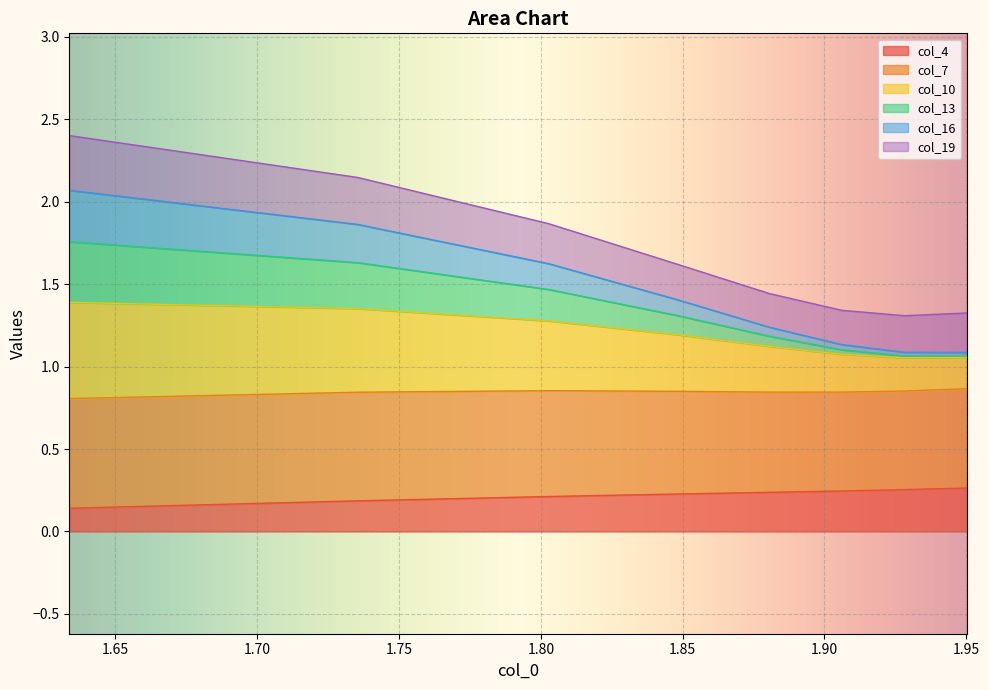

At which category is the sum across all series the highest?

1.6338065538406372